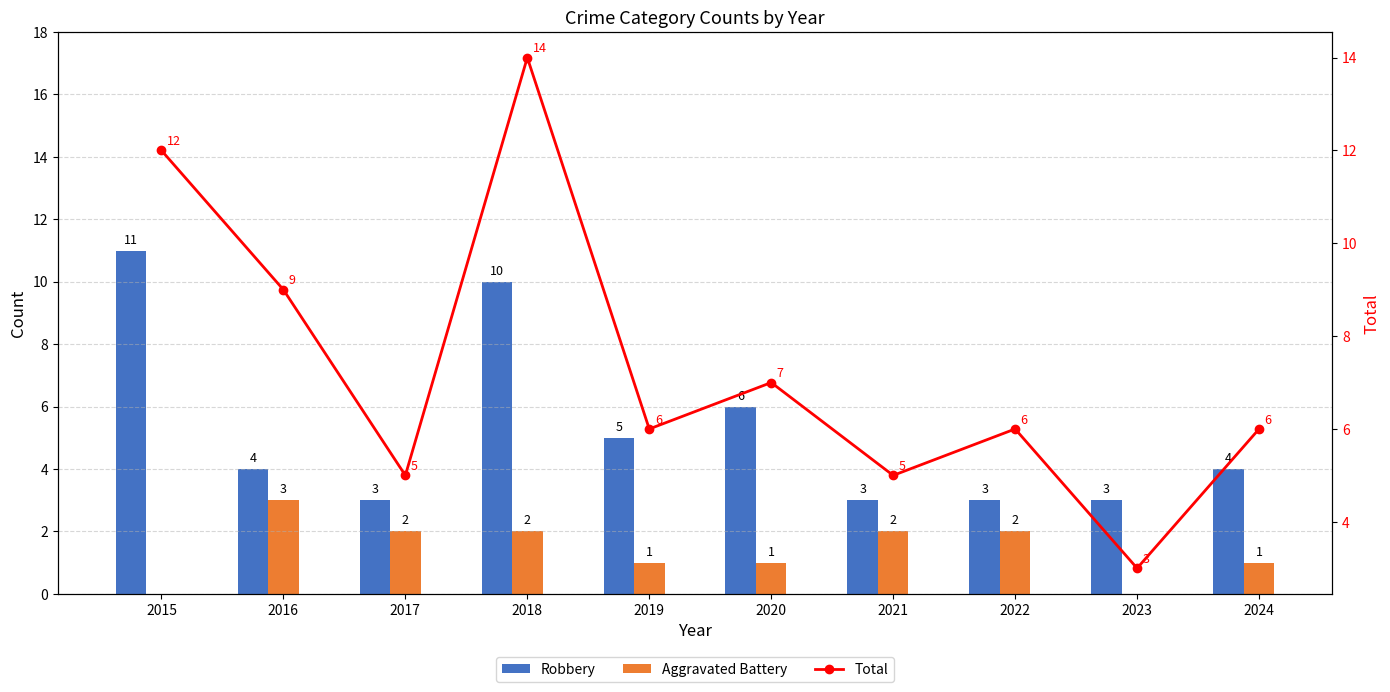

What is the total value across all series at 2021?

10